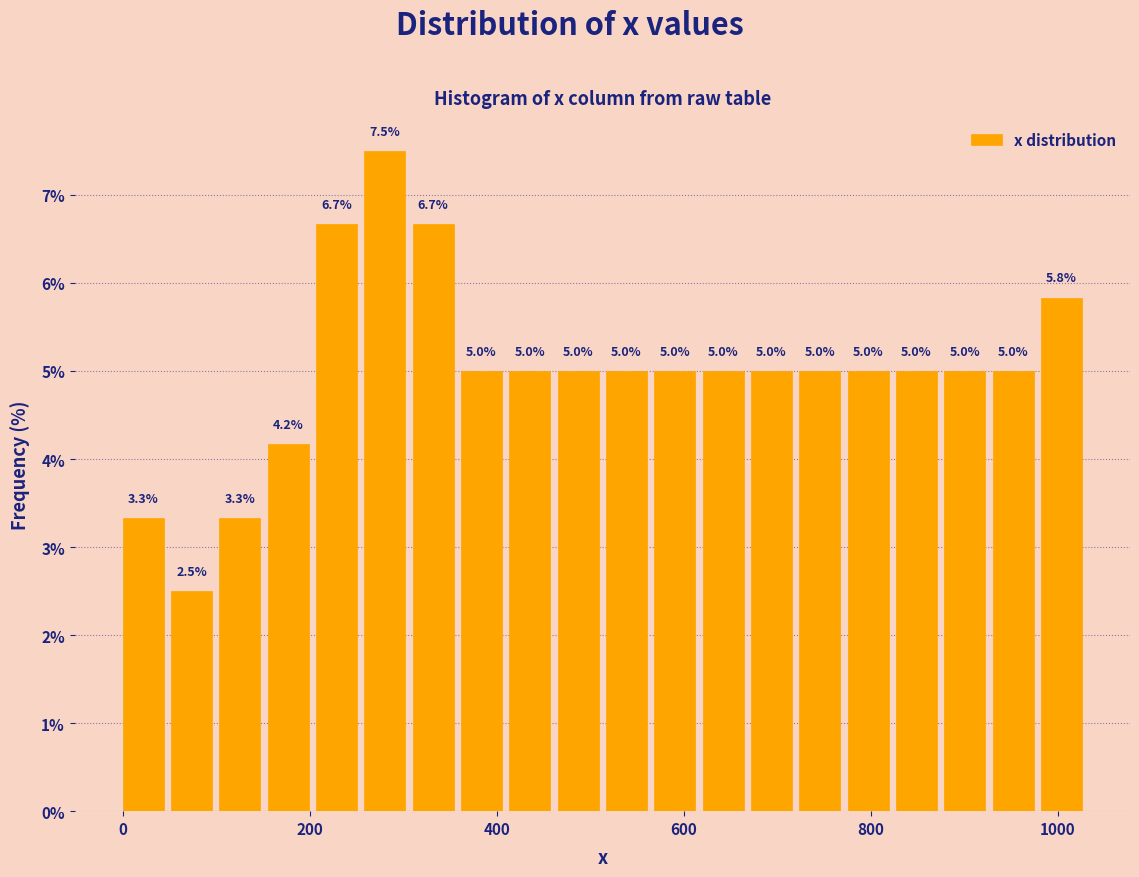

Read against the x-axis, roughly where is the centre of the tallest bar?

280